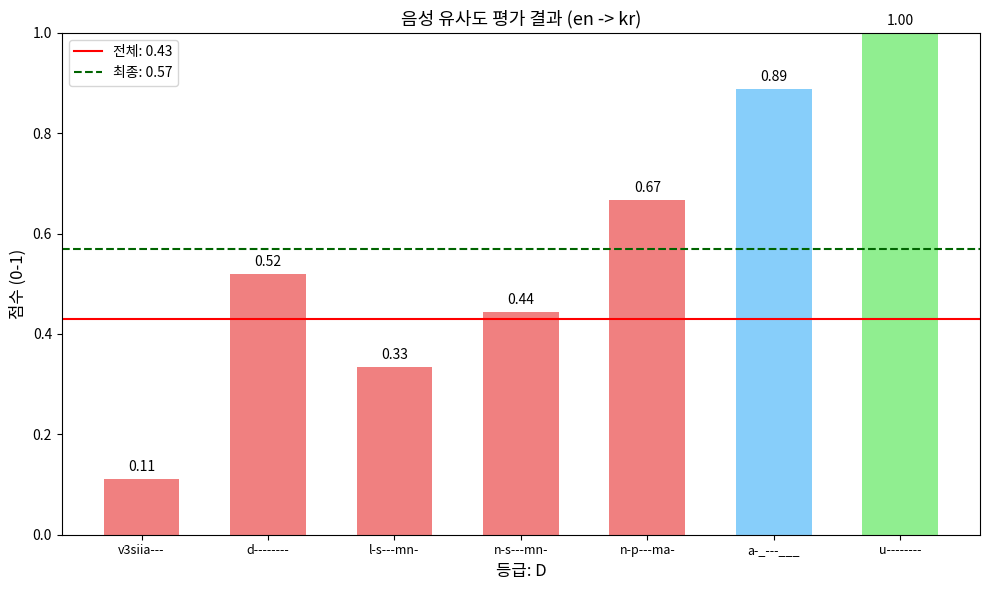

Count the number of data series in this chart.

1